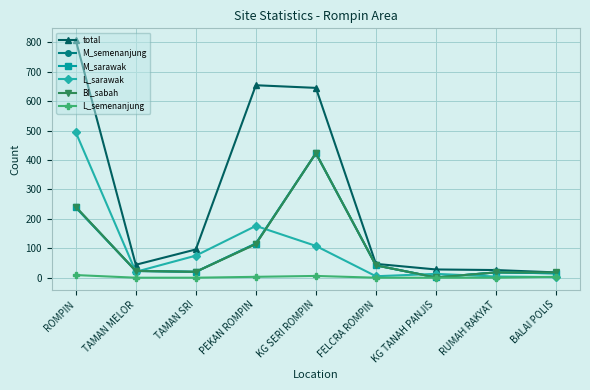

True or false: BI_sabah has a value of 423 at KG SERI ROMPIN.

True